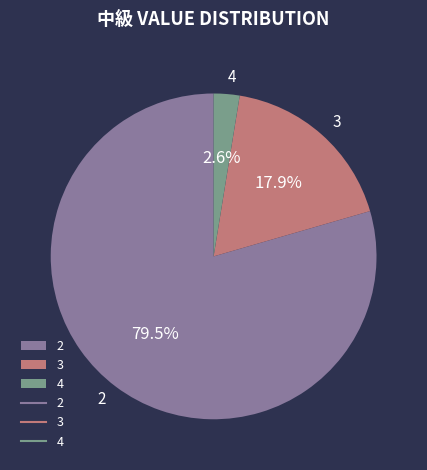

Which slice is the smallest?

4